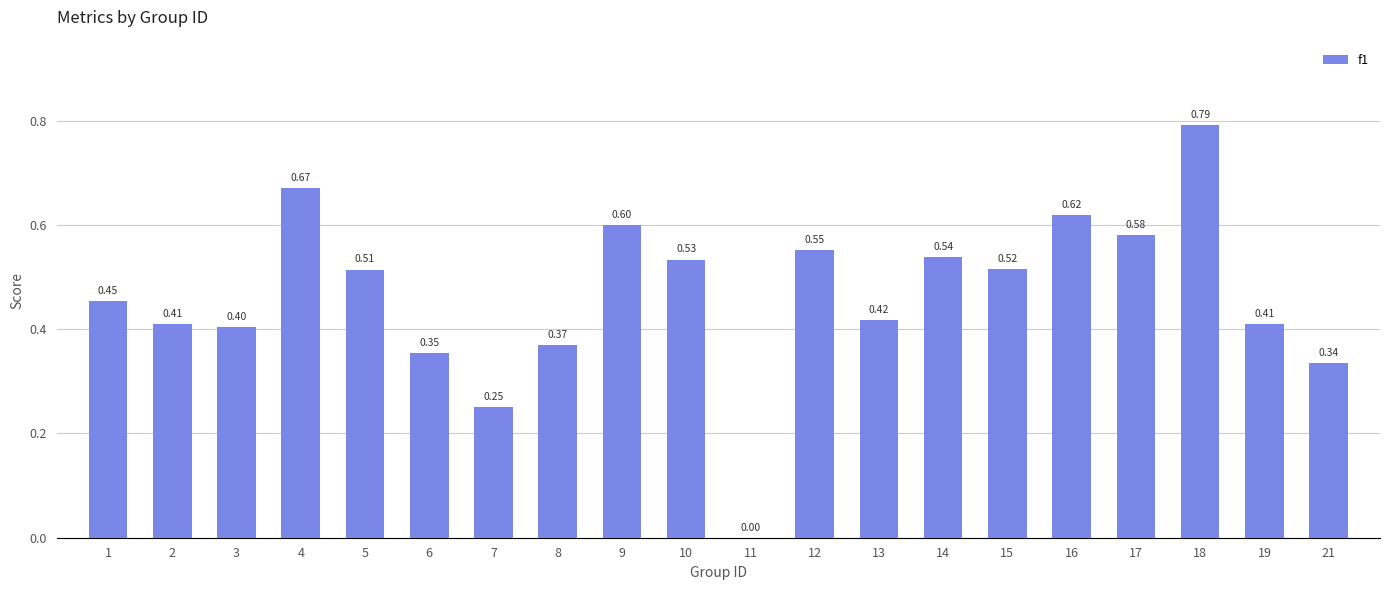

What is the sum of the values at 5 and 10?

1.0